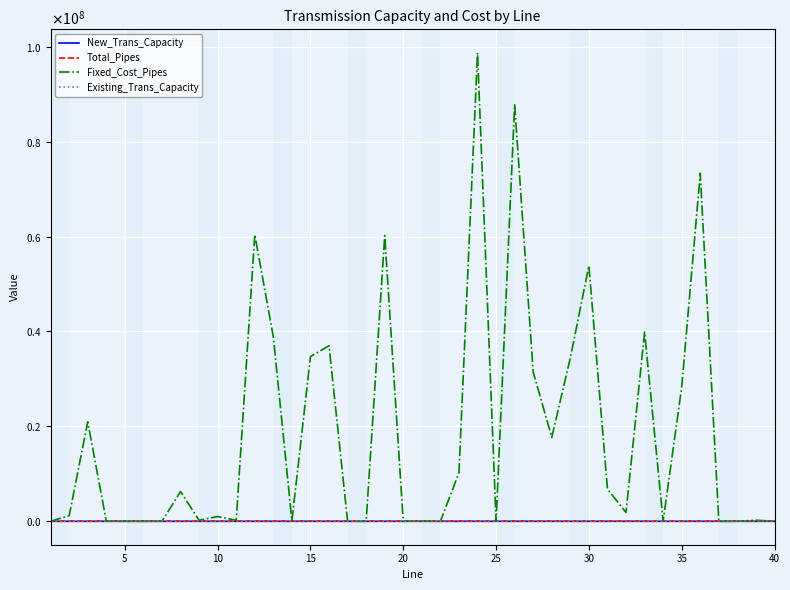

True or false: Total_Pipes has more than 2 interior local peaks.

True